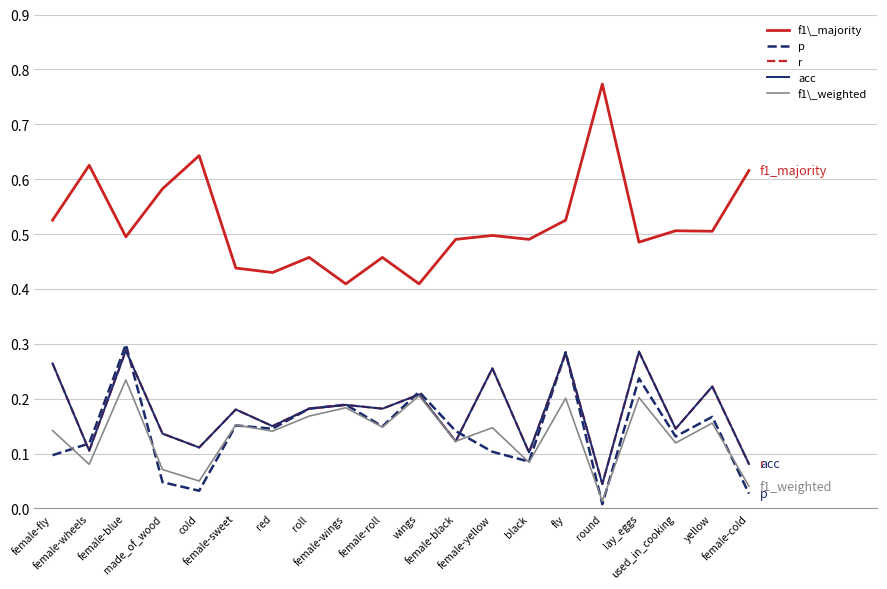

Where is the first local minimum for acc?

female-wheels